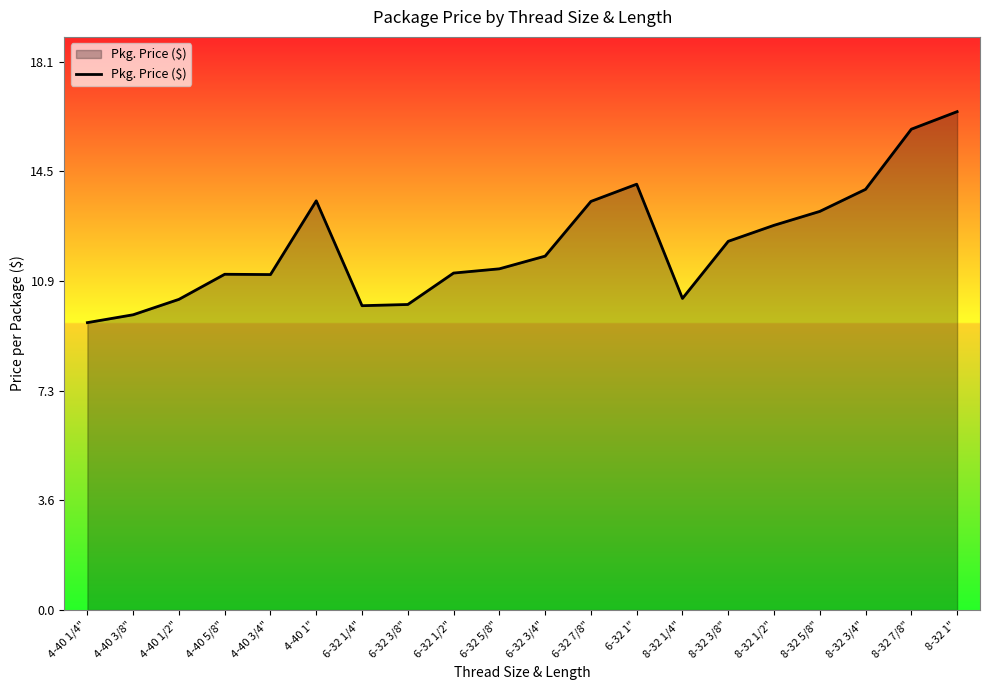

What is the sum of all values?

242.0